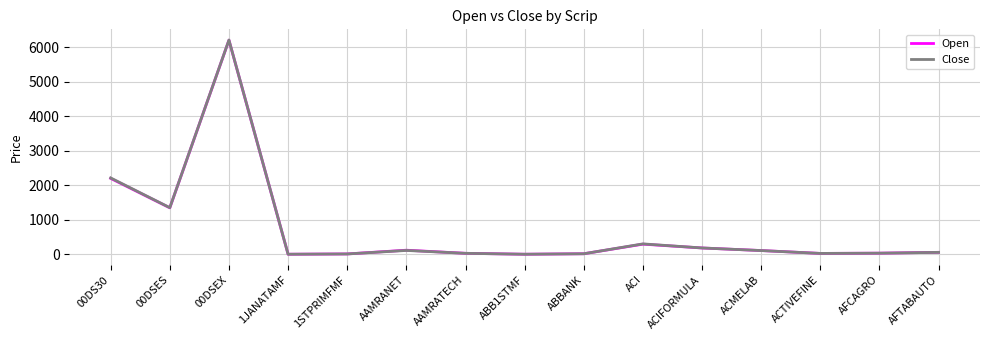

How many lines are shown in the chart?

2